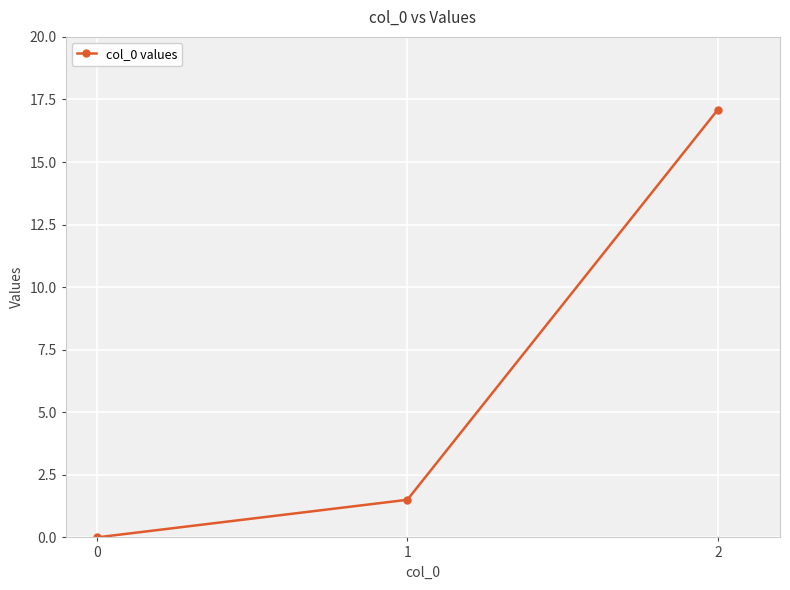

What is the greatest value displayed?

17.1